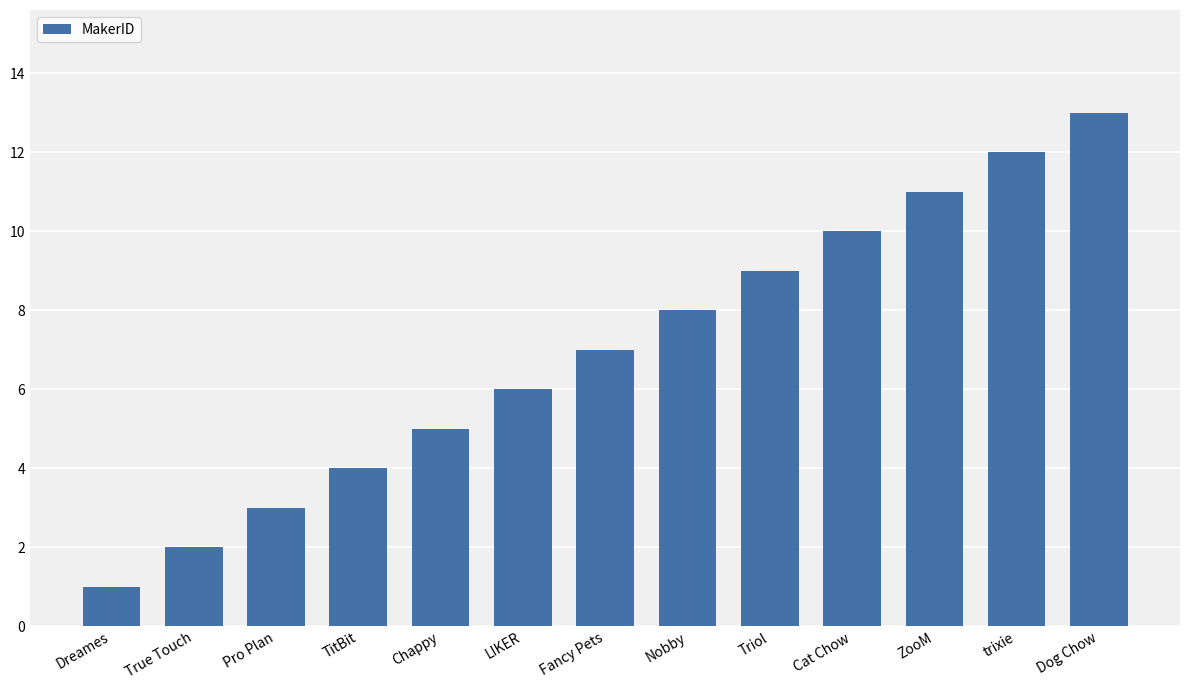

True or false: the data shows 13 at Dog Chow.

True